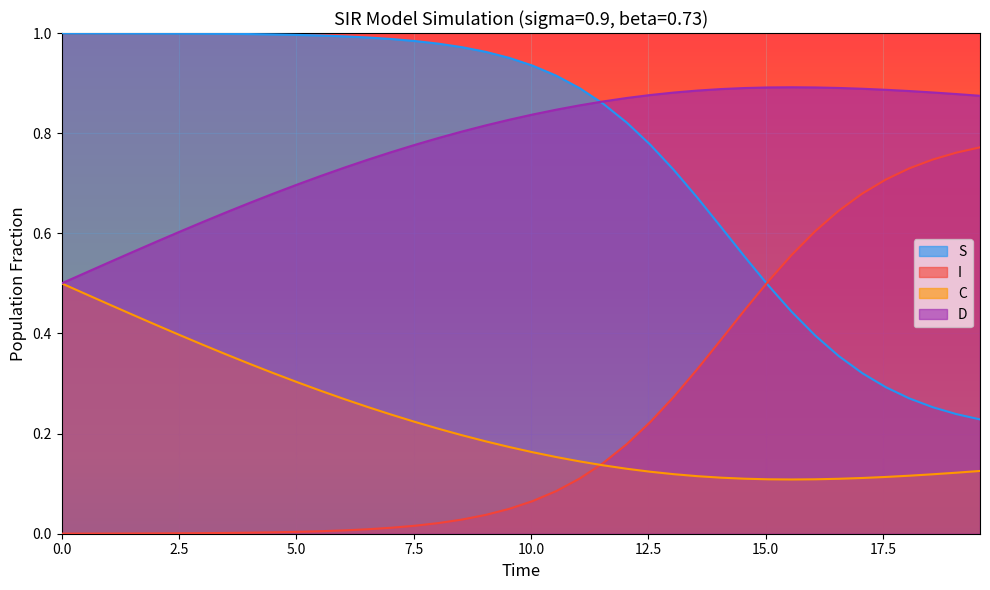

List the series in order of their peak value, lowest first.

C, I, D, S